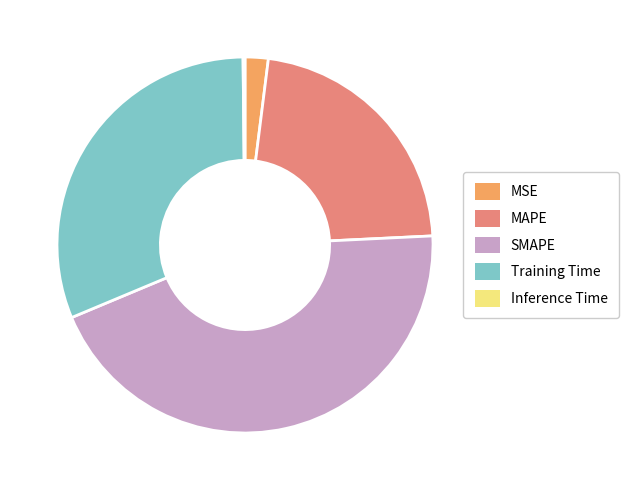

Is the sum of SMAPE and MAPE greater than half?

Yes